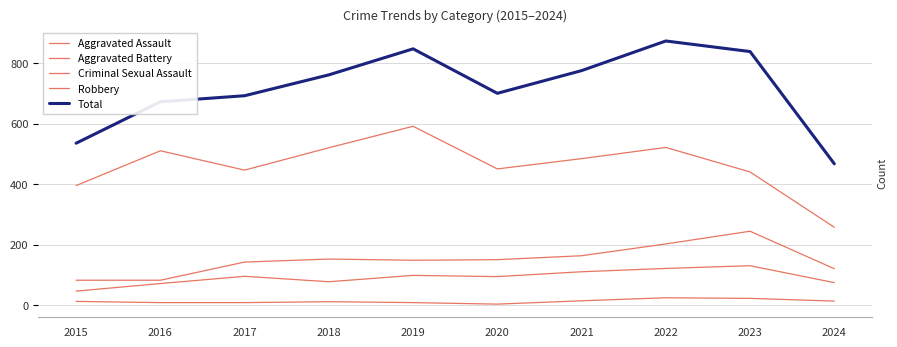

At which label does Robbery first exceed 484?

2016